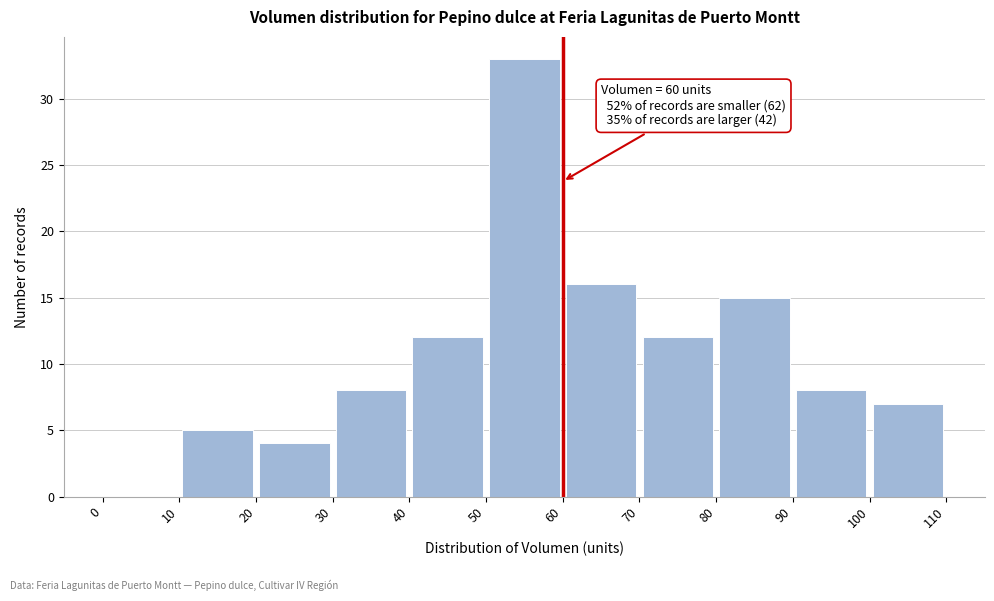

Over which range of the x-axis is the bar tallest?

50 to 60